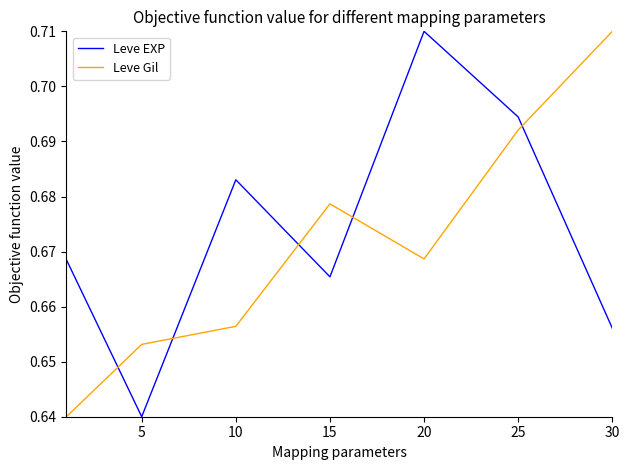

At how many categories does at least one series exceed 0?

7